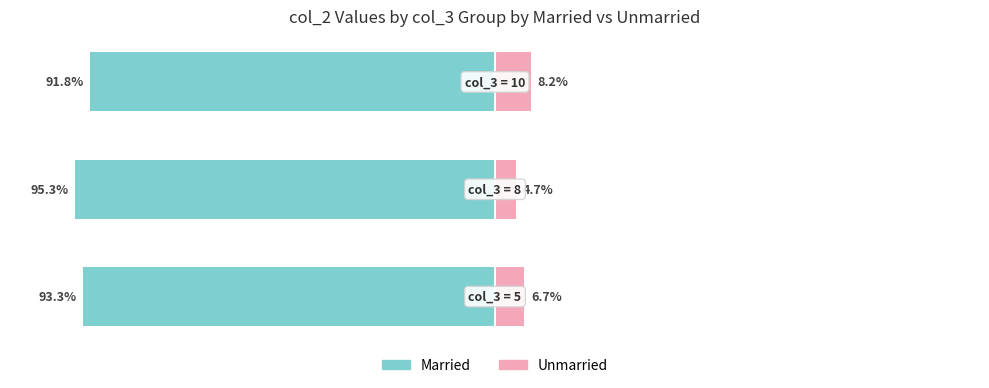

What is the average value of the Unmarried series?

6.5